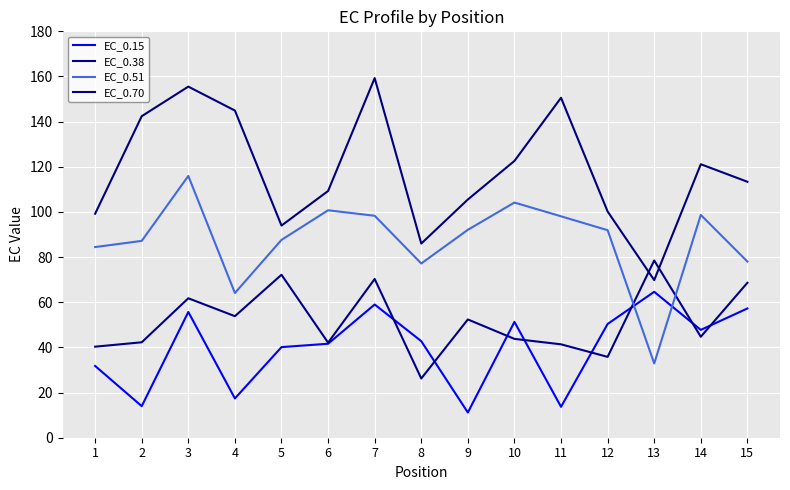

Between 13 and 12, which is larger?

13